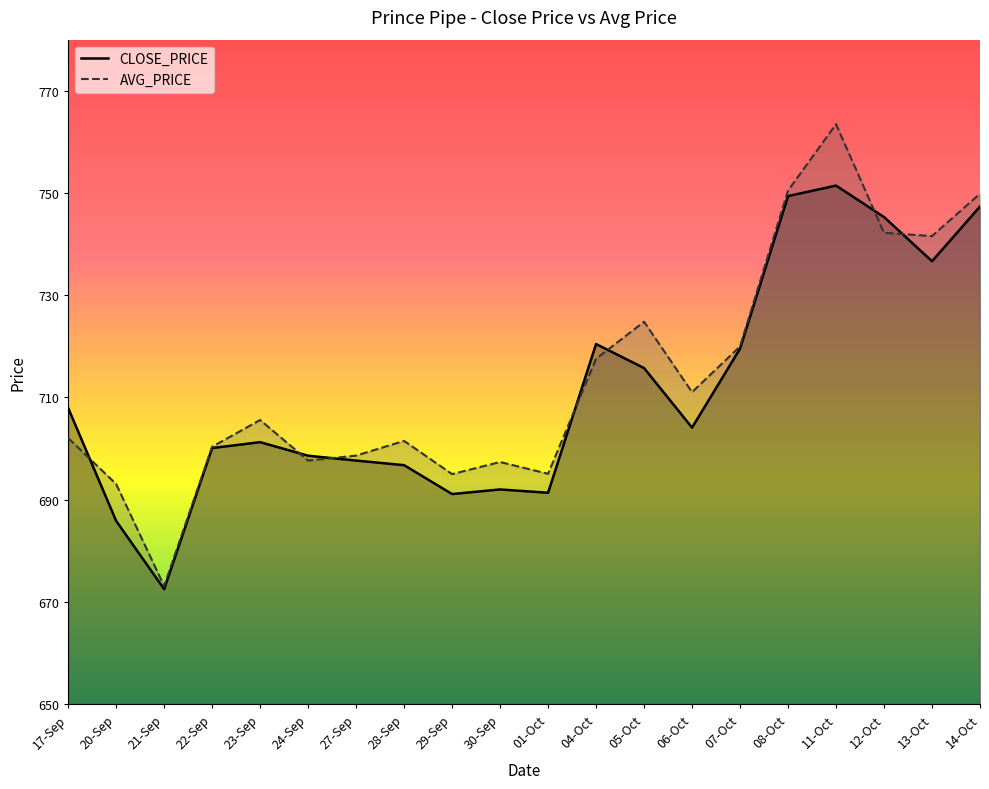

At which label does AVG_PRICE first exceed 705?

23-Sep